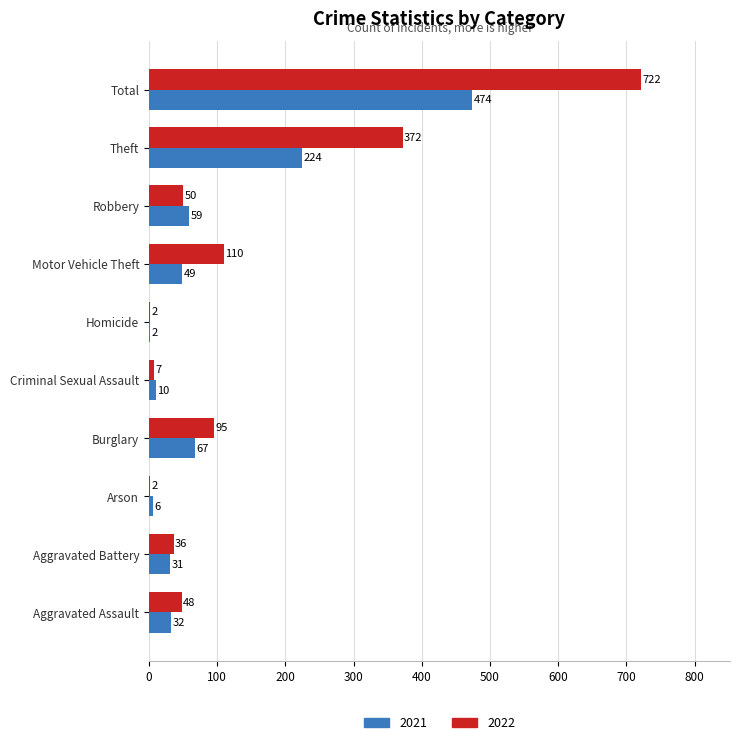

Between Arson and Motor Vehicle Theft, which series saw the biggest shift?

2022